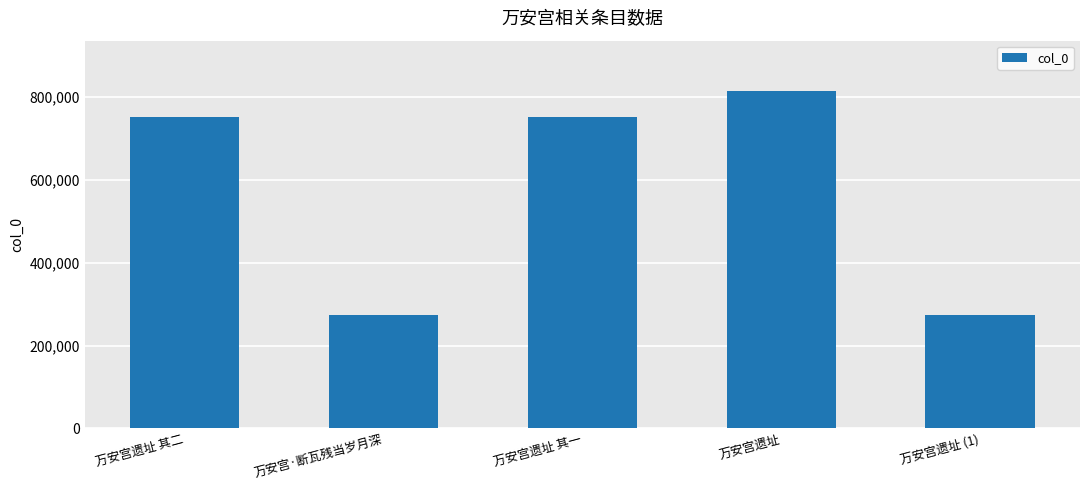

How many categories are shown in the chart?

5